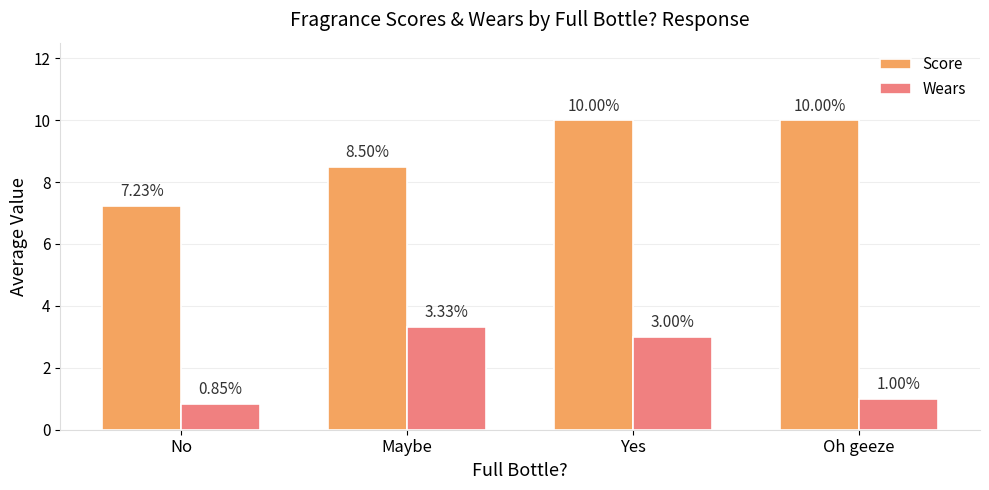

At which label is Score closest to 8?

Maybe